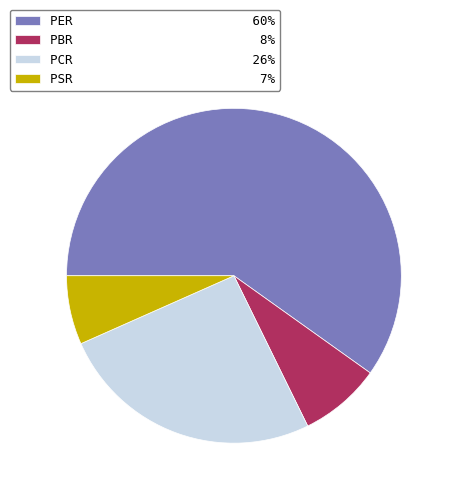

Rank the categories by value from highest to lowest.

PER, PCR, PBR, PSR